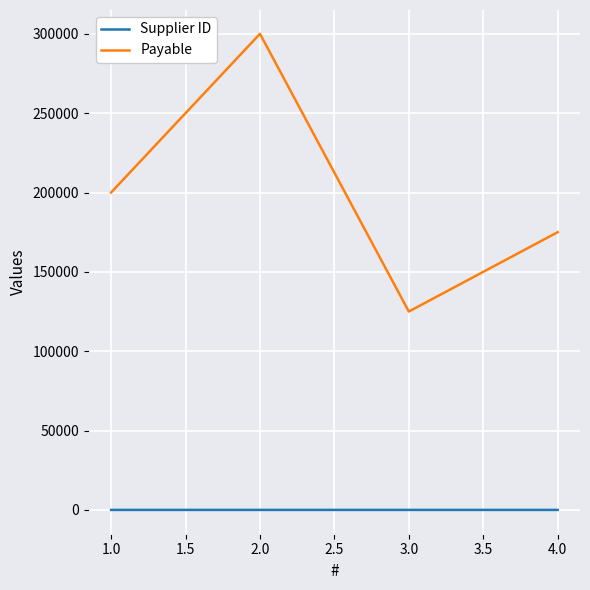

What position from the left is 2.0?

2